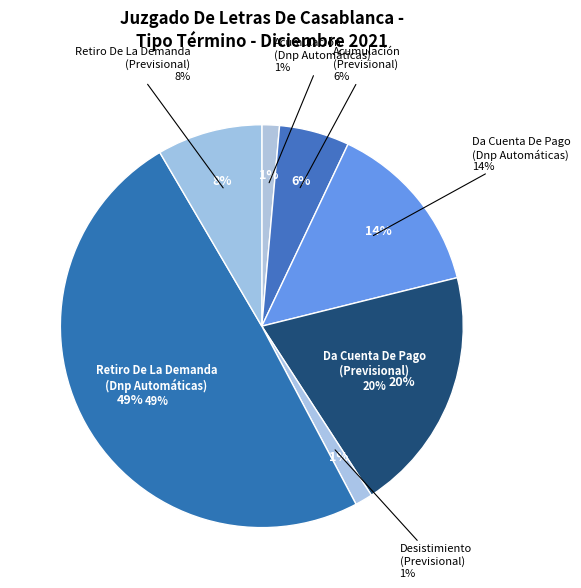

To the nearest percent, what is the combined percentage of Da Cuenta De Pago
(Previsional) and Acumulación
(Dnp Automáticas)?

21%